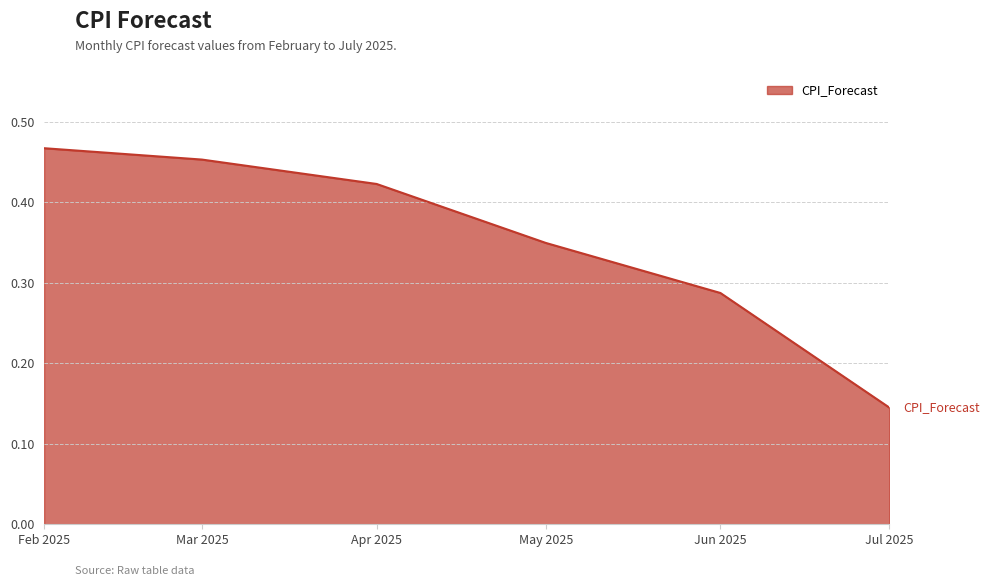

What is the sum of all values?

2.1